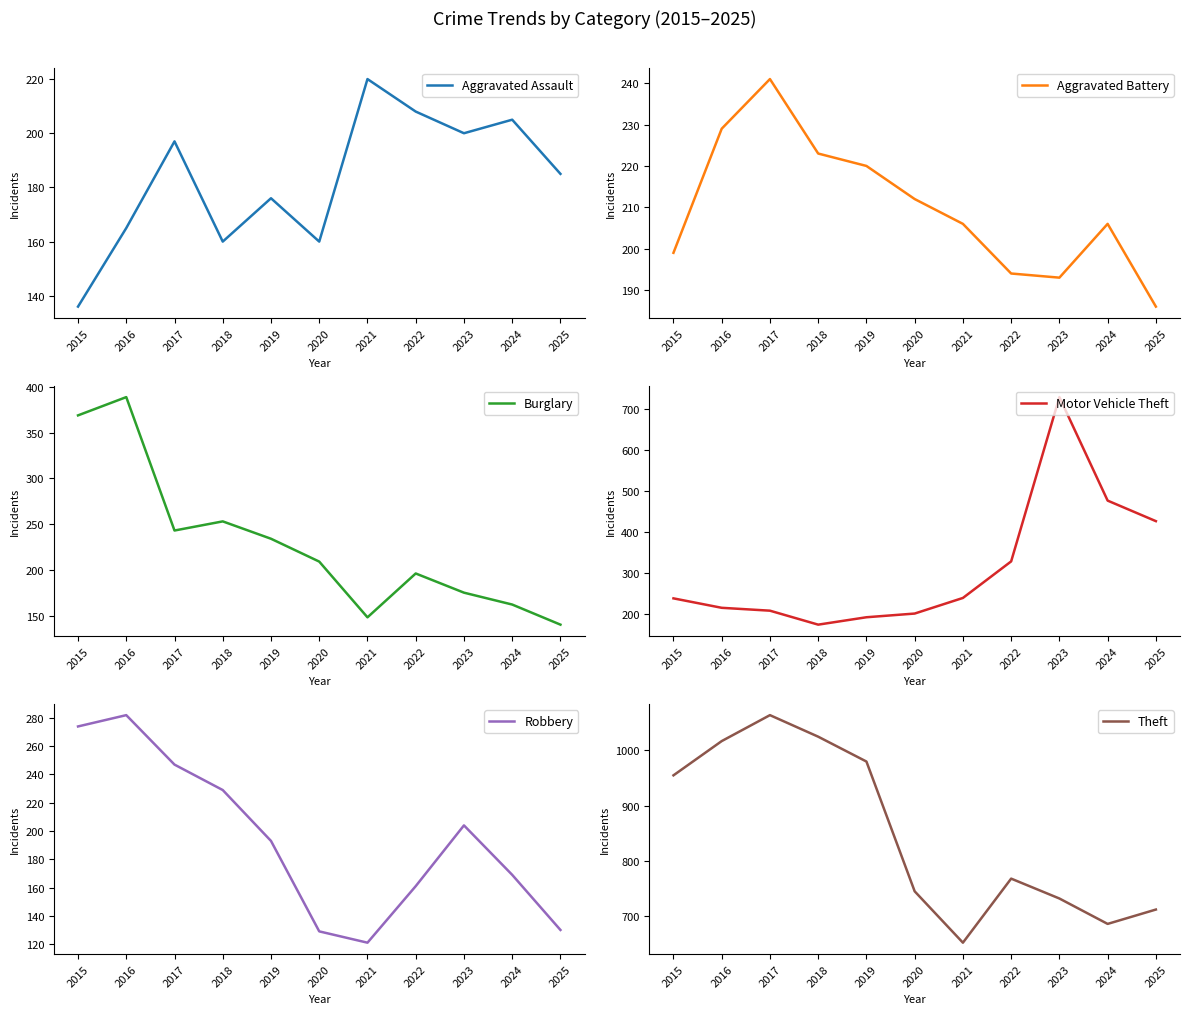

Reading right to left, list all the values displayed in this chart.

Aggravated Assault: 185	205	200	208	220	160	176	160	197	165	136
Aggravated Battery: 186	206	193	194	206	212	220	223	241	229	199
Burglary: 140	162	175	196	148	209	234	253	243	389	369
Motor Vehicle Theft: 426	476	728	328	239	201	192	174	208	215	238
Robbery: 130	169	204	161	121	129	193	229	247	282	274
Theft: 712	686	732	768	652	745	980	1025	1064	1017	955